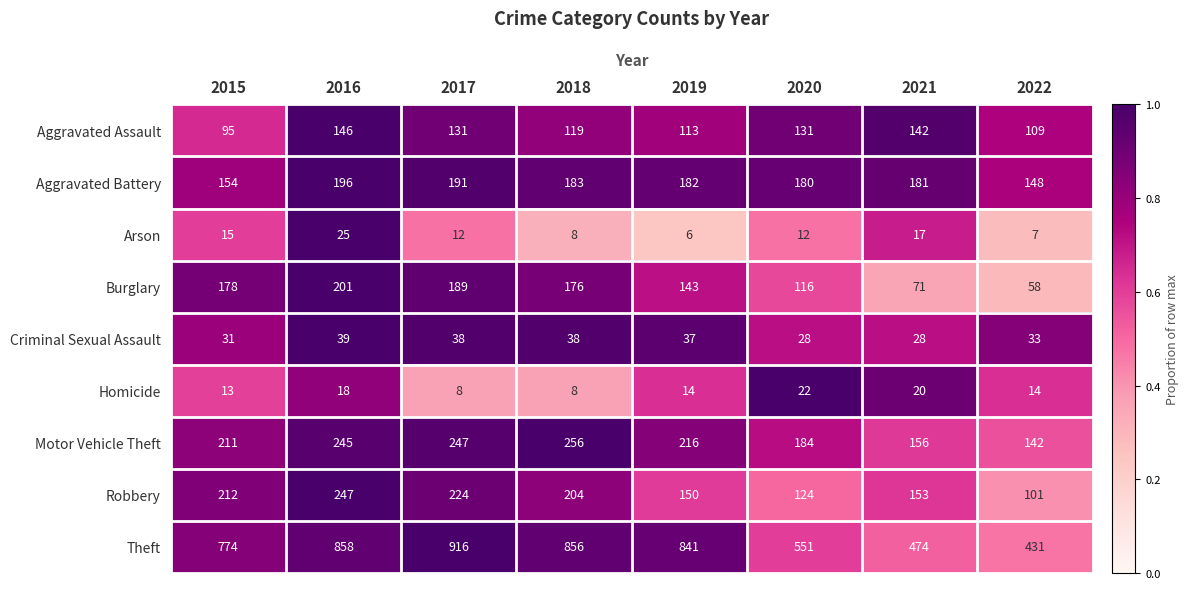

What is the difference between the maximum and minimum values in the Aggravated Assault series?

51